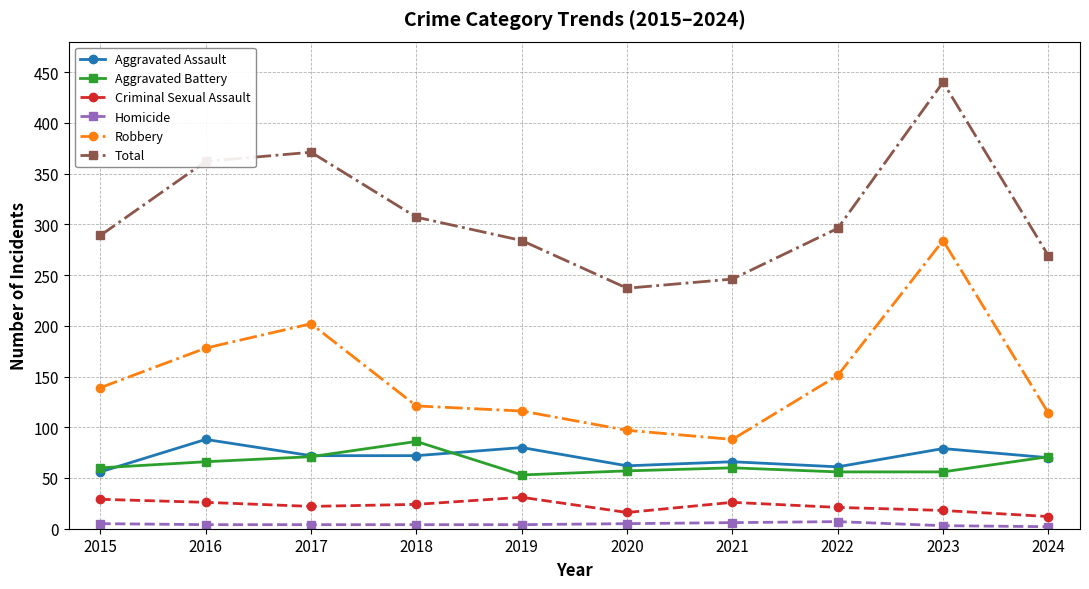

Which series has the widest spread of values?

Total